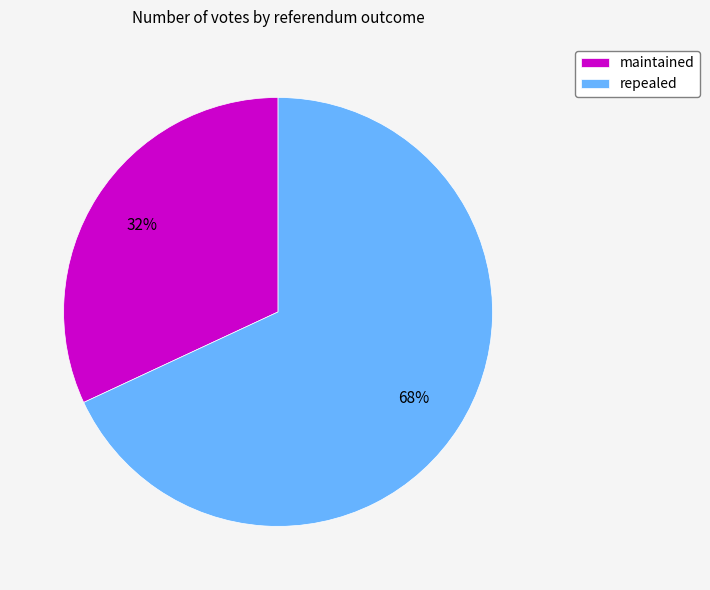

How many segments does this pie chart have?

2